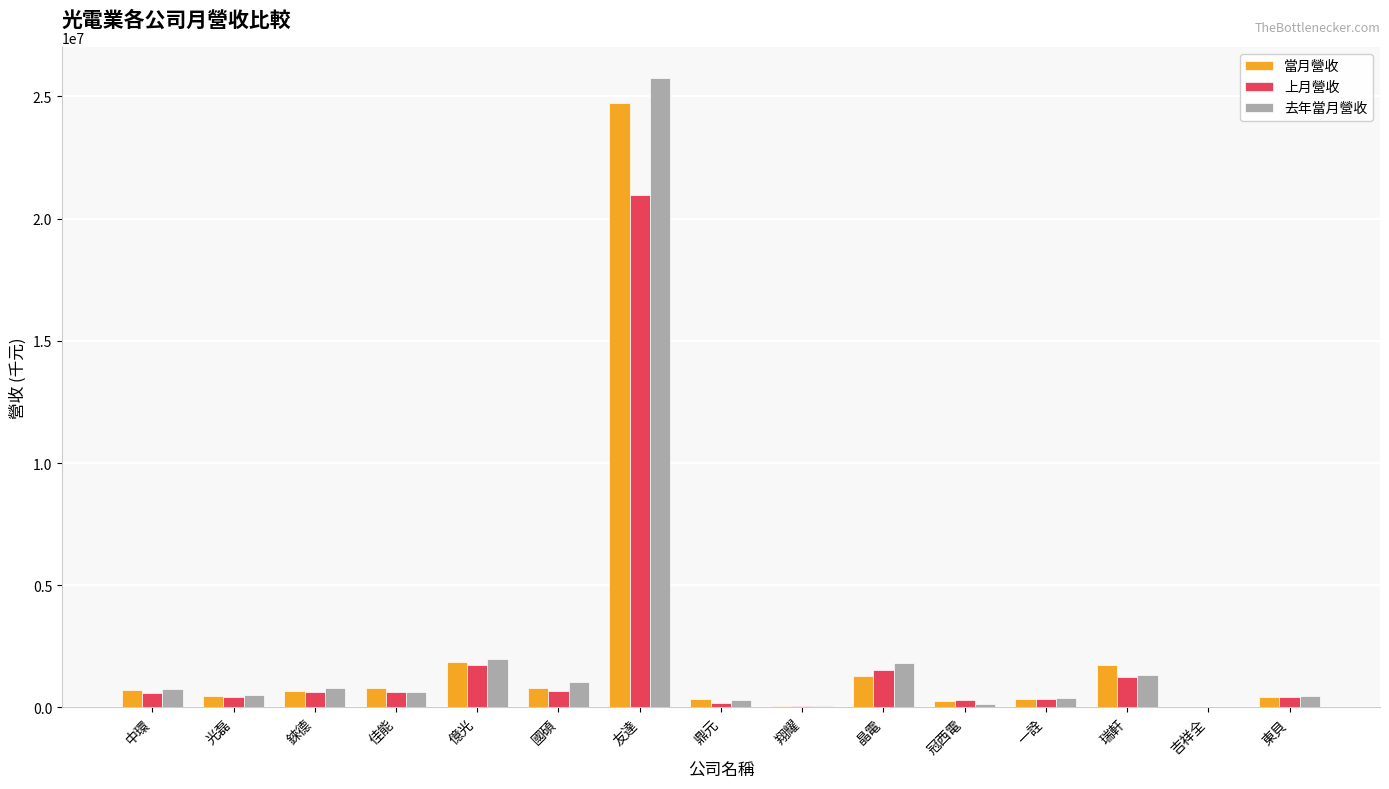

What is the sum of all 上月營收 values?

29734455